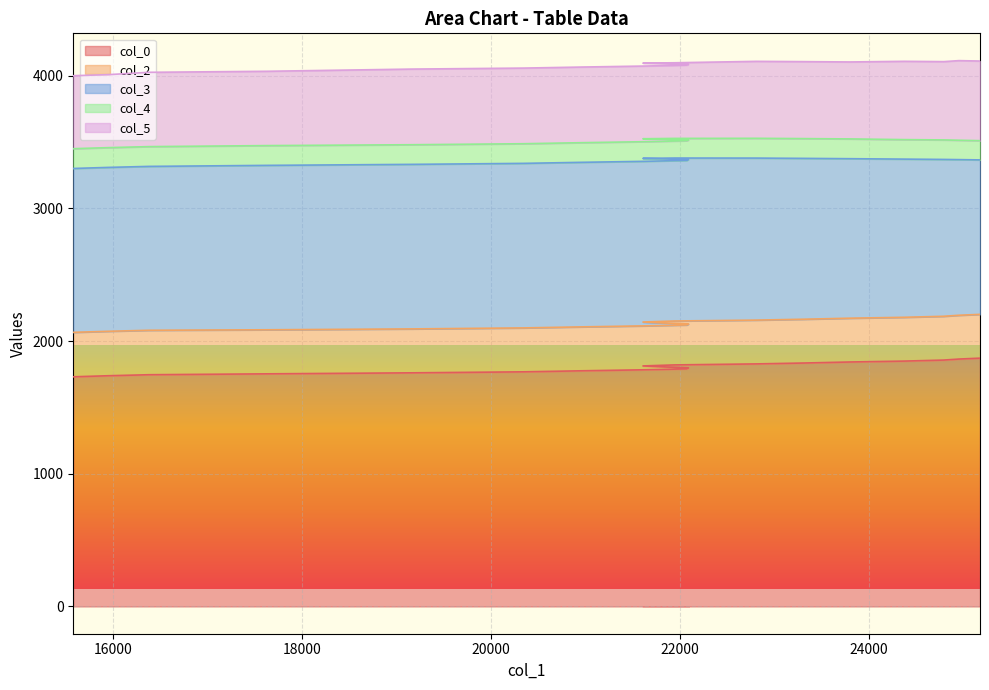

Where does the col_3 series first go above 1235?

17624